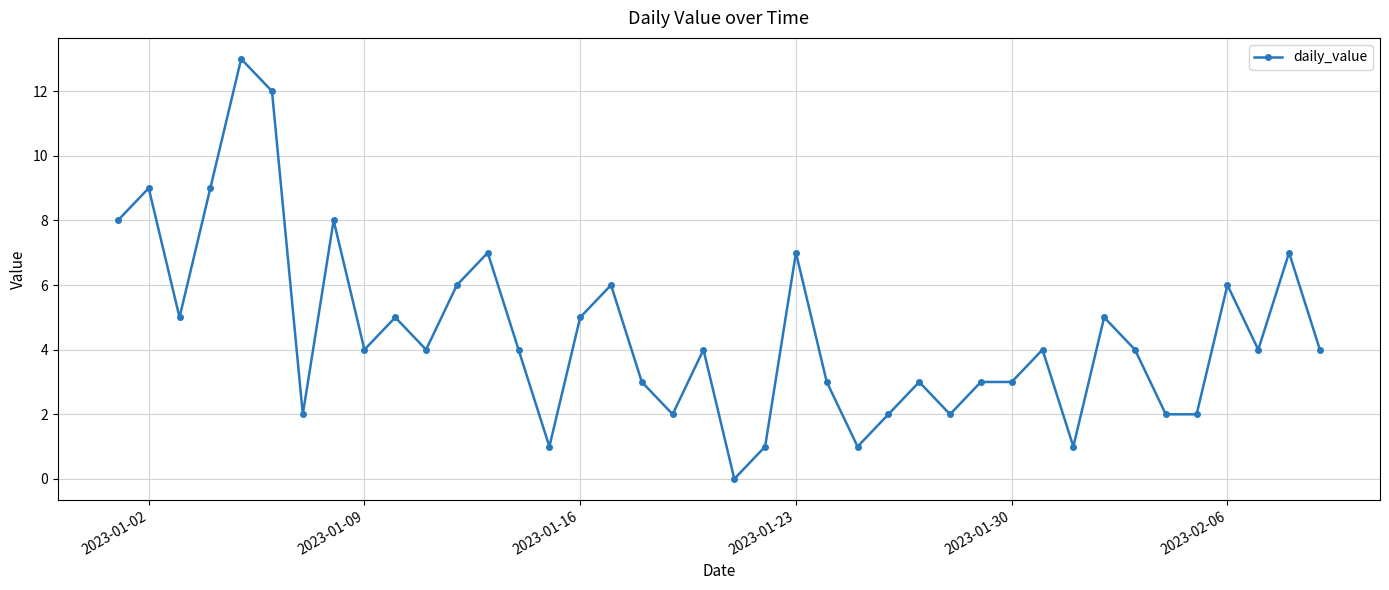

What is the value of the 39th point from the left?

7